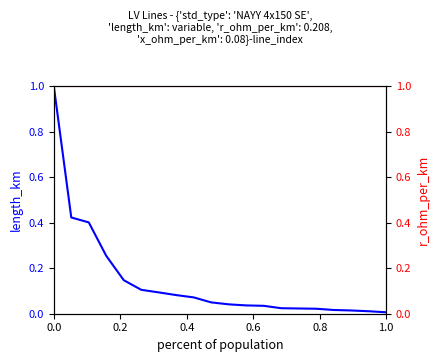

Count the number of data series in this chart.

2